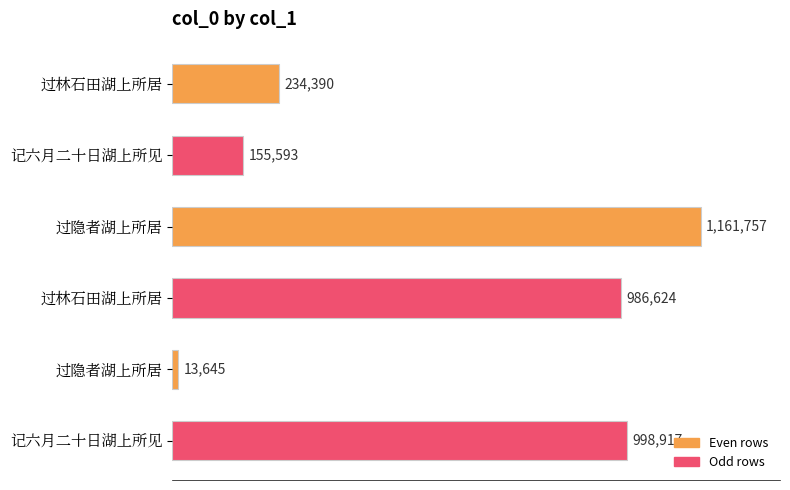

Does the chart contain any negative values?

No